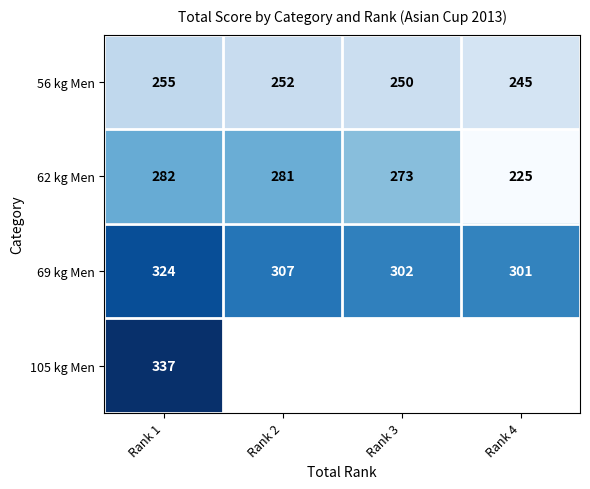

How many values in the 69 kg Men series are below 307?

2